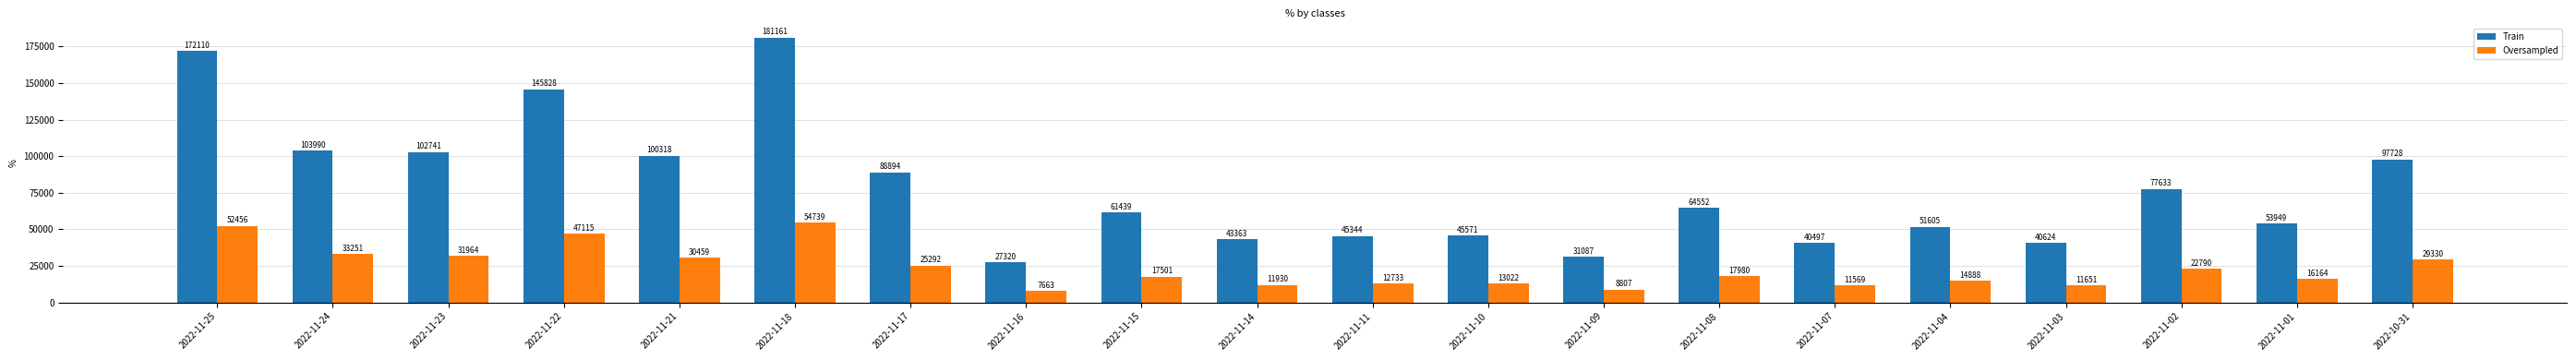

At 2022-11-10, list the series in order from smallest to largest.

Oversampled, Train